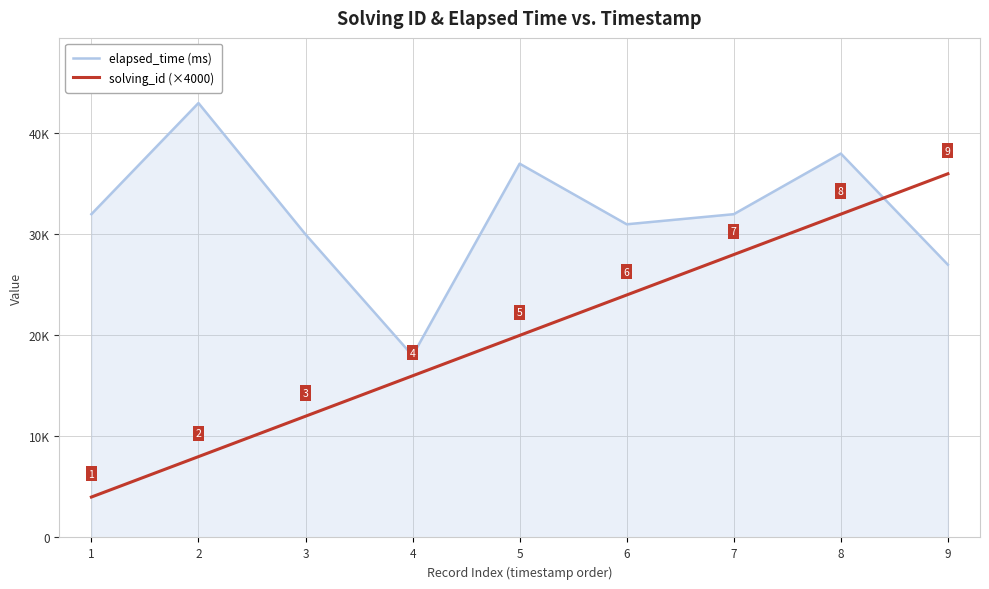

The solving_id (×4000) series shows 4334 at 4. True or false?

False